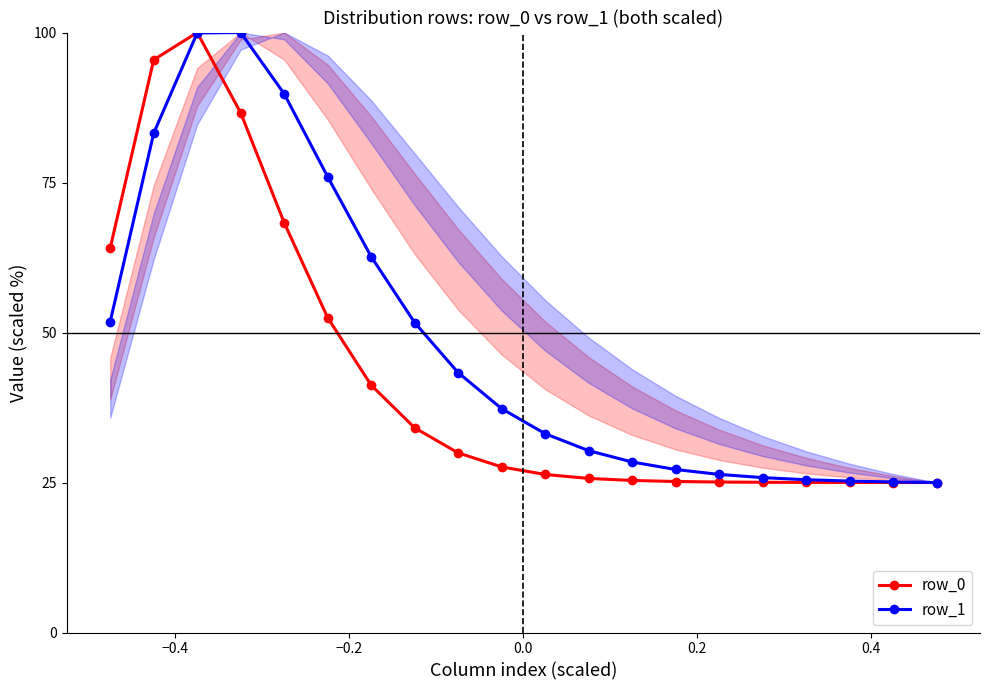

How many interior local peaks does the row_0 series have?

1